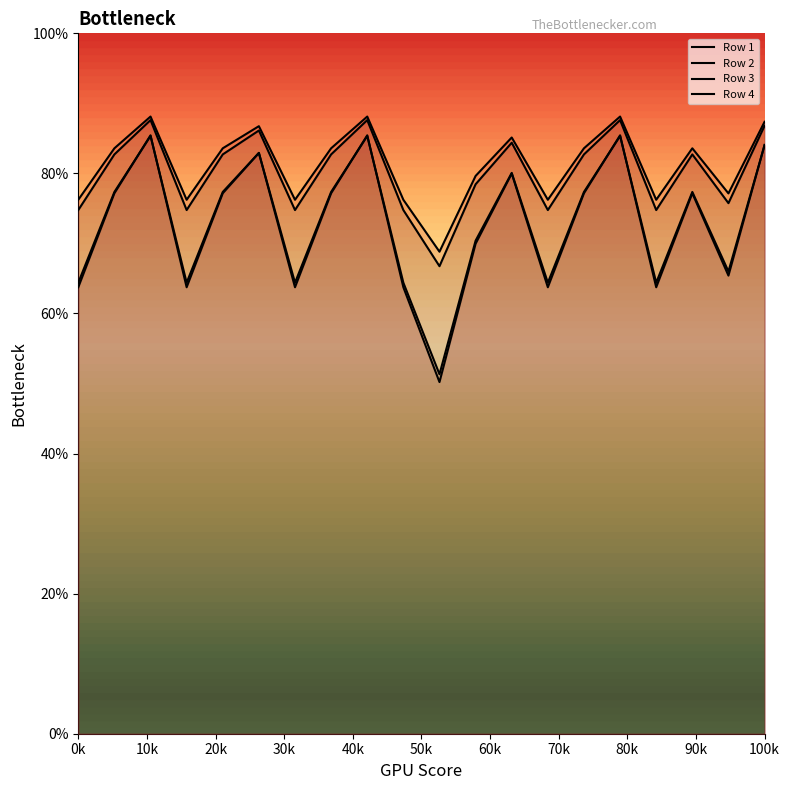

The value of Row 3 at 100k is 0.9. True or false?

False